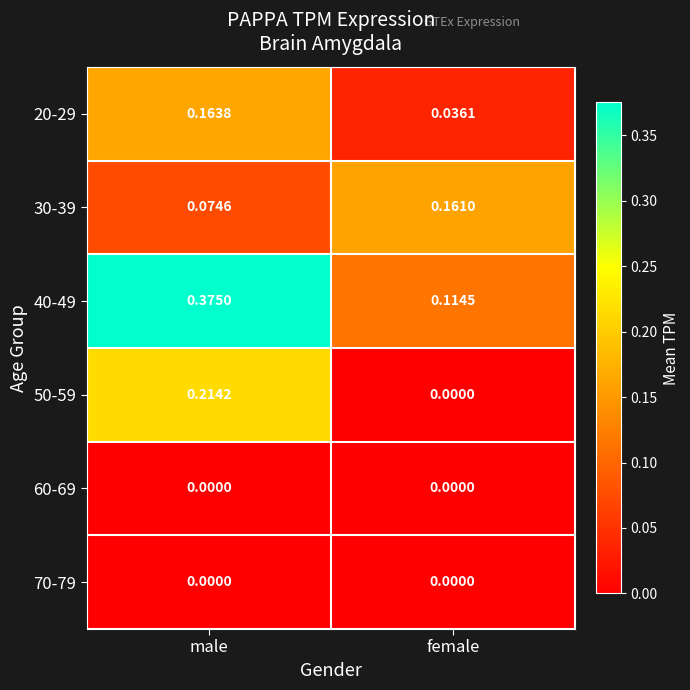

At which category is the sum across all series the highest?

male